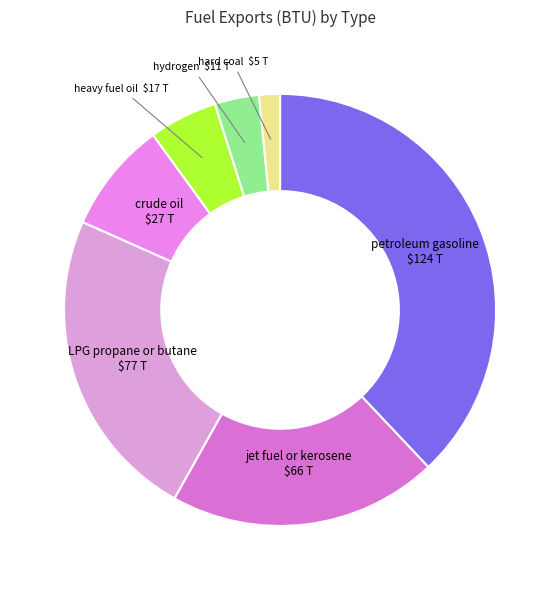

The LPG propane or butane slice represents 24% of the pie. True or false?

True